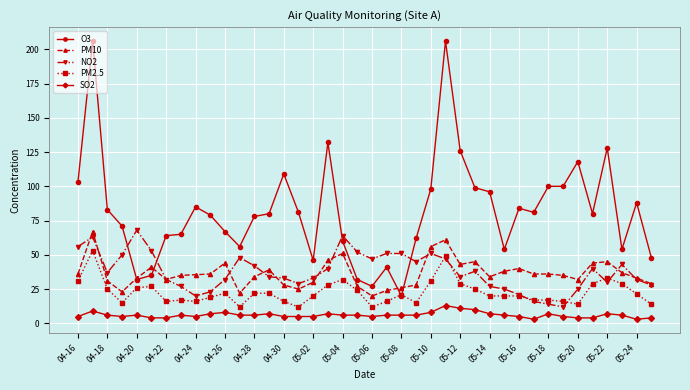

True or false: NO2 and SO2 intersect in this chart.

False